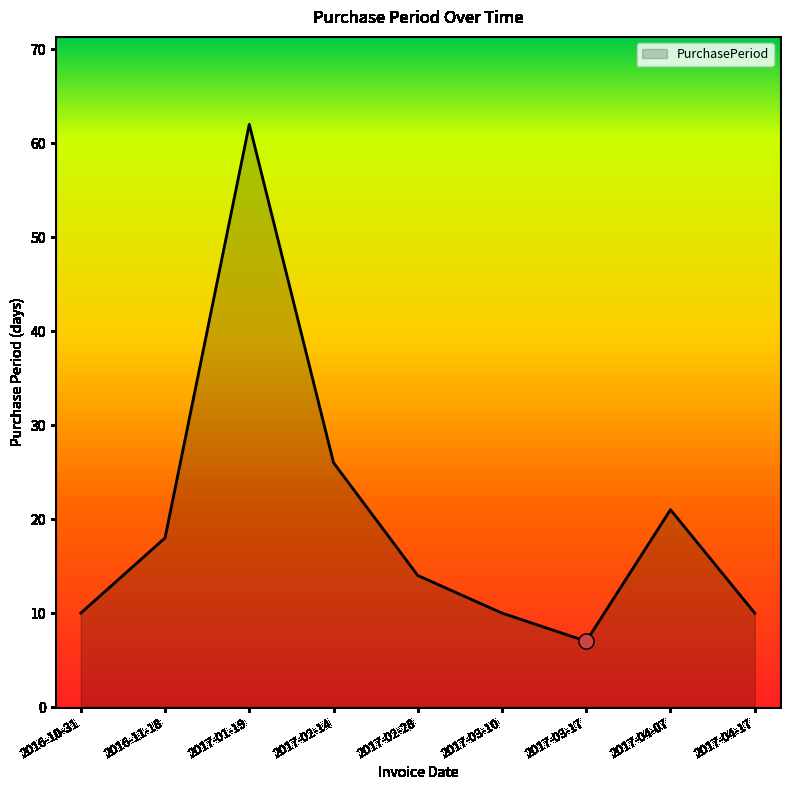

What is the change in value from 2016-11-18 to 2017-02-28?

-4